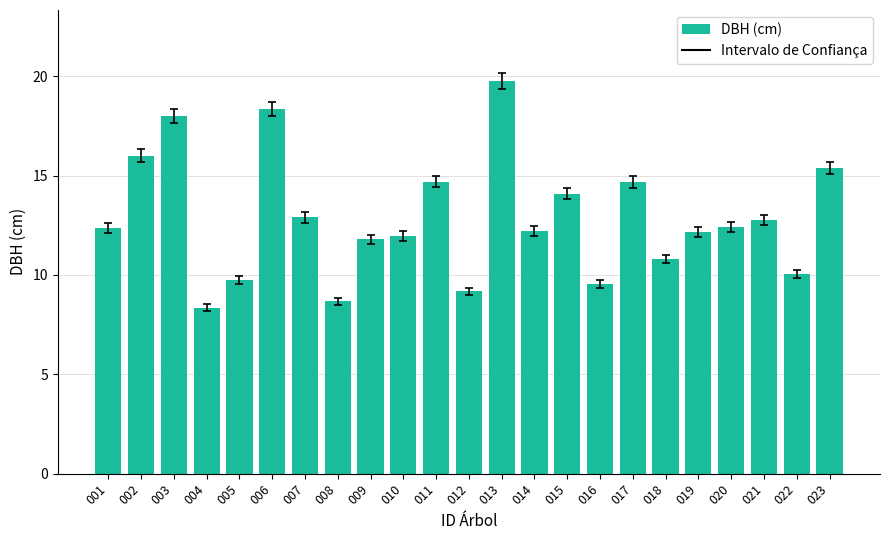

What is the value of the 15th bar from the left?

14.1